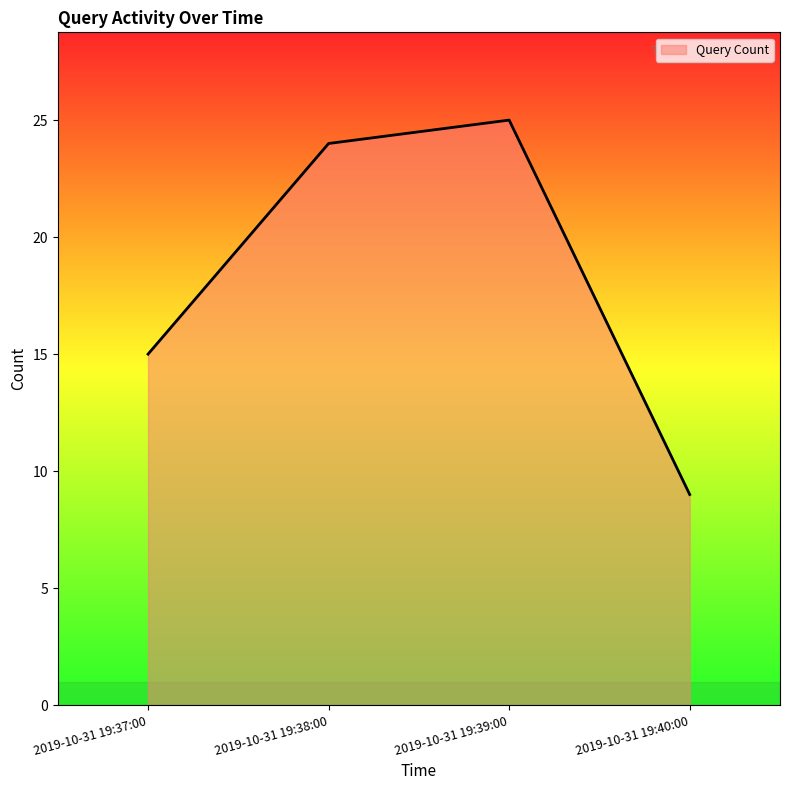

Which category has the highest value across all series?

2019-10-31 19:39:00